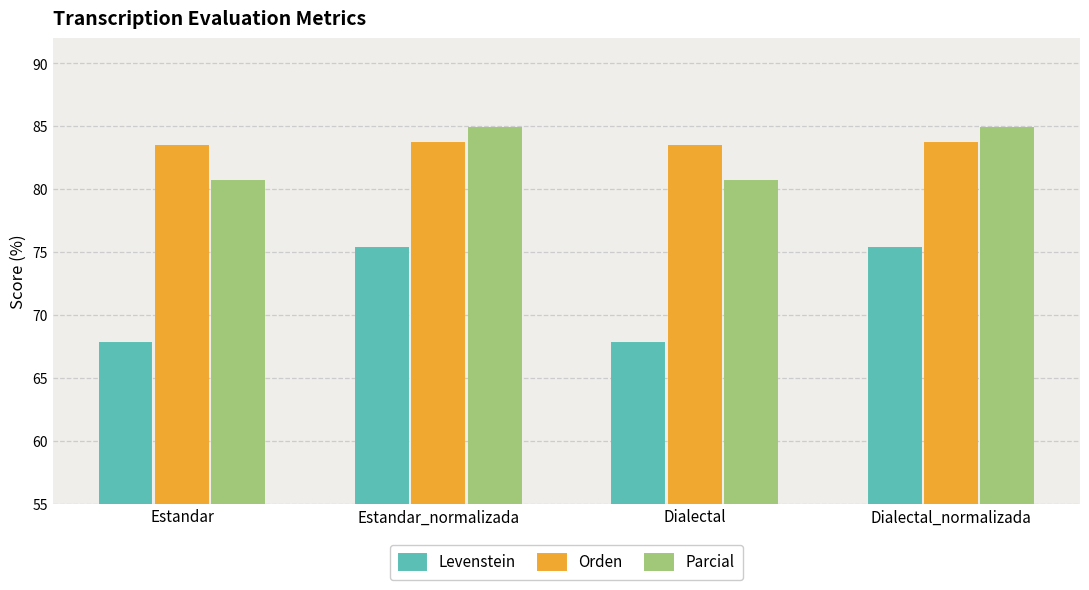

Reading left to right, transcribe all the data shown in this chart.

Levenstein: Estandar=67.8	Estandar_normalizada=75.3	Dialectal=67.8	Dialectal_normalizada=75.3
Orden: Estandar=83.4	Estandar_normalizada=83.7	Dialectal=83.4	Dialectal_normalizada=83.7
Parcial: Estandar=80.7	Estandar_normalizada=84.9	Dialectal=80.7	Dialectal_normalizada=84.9